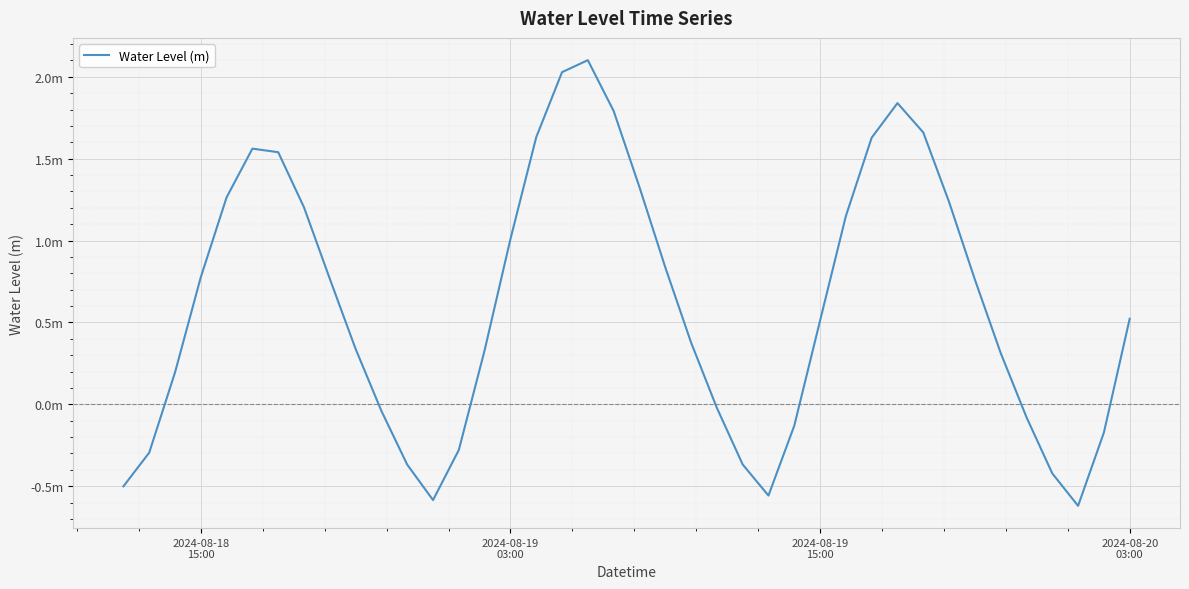

Reading left to right, what are all the values shown in this chart?

-0.5	-0.3	0.2	0.8	1.3	1.6	1.5	1.2	0.8	0.3	-0.0	-0.4	-0.6	-0.3	0.3	1.0	1.6	2.0	2.1	1.8	1.3	0.8	0.4	-0.0	-0.4	-0.6	-0.1	0.5	1.1	1.6	1.8	1.7	1.2	0.8	0.3	-0.1	-0.4	-0.6	-0.2	0.5